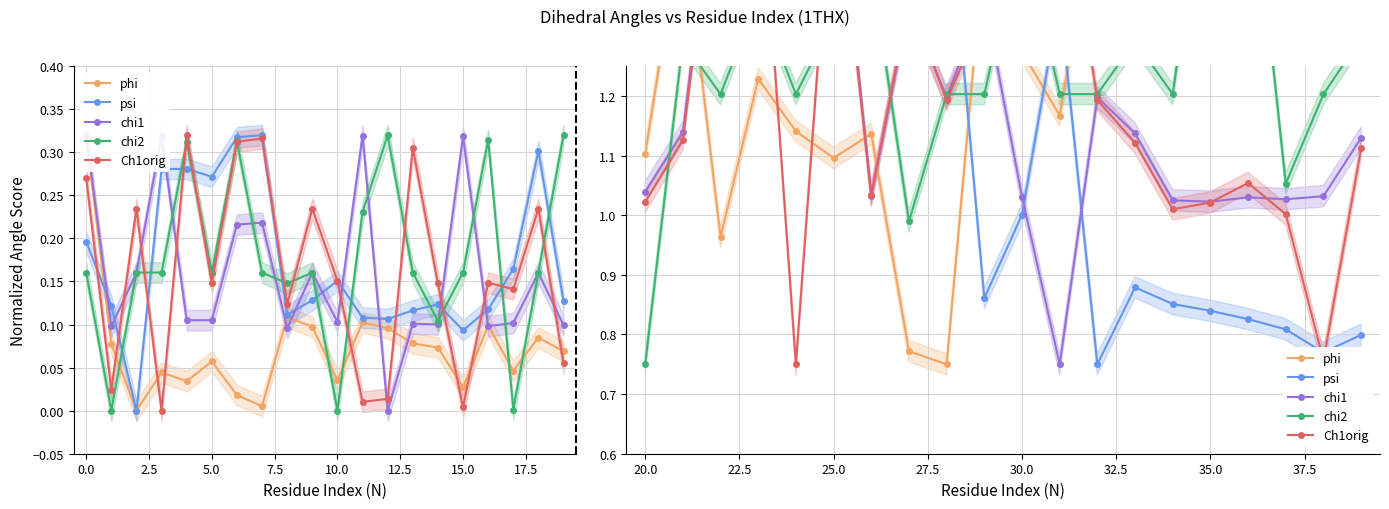

At how many categories does at least one series exceed 1?

20